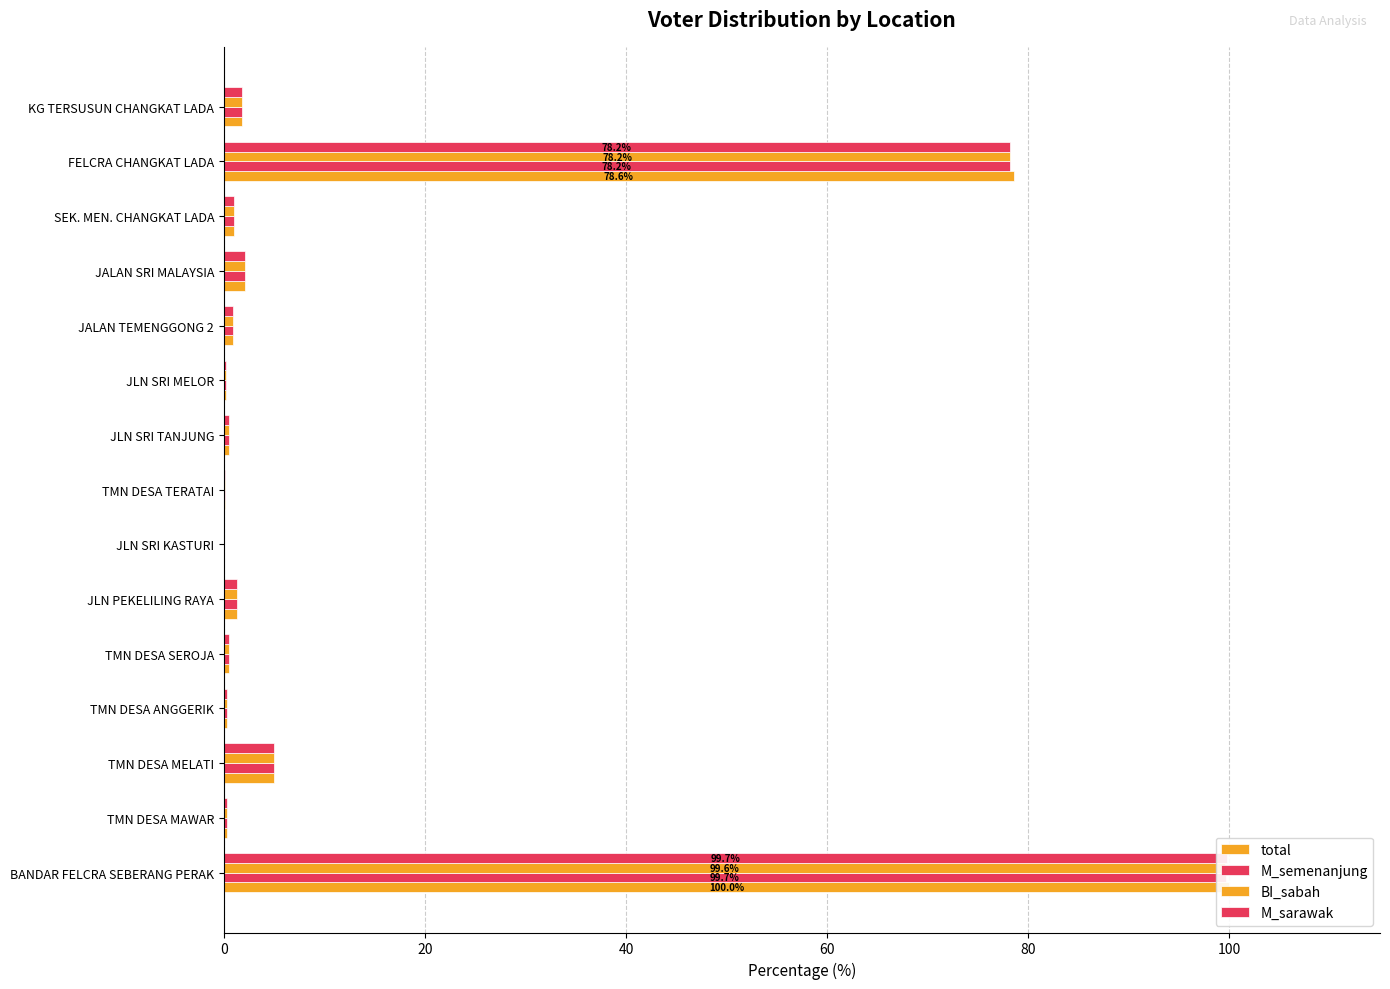

What is the sum of all total values?

192.7